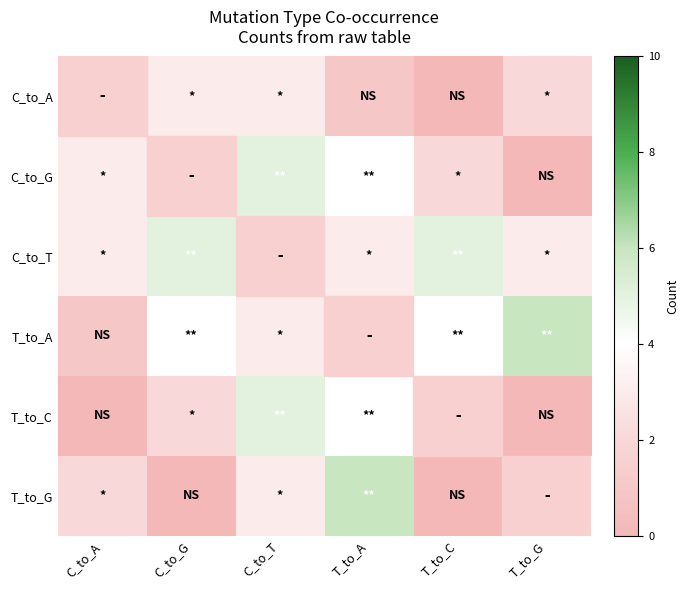

Read the C_to_G value at C_to_T.

5.0